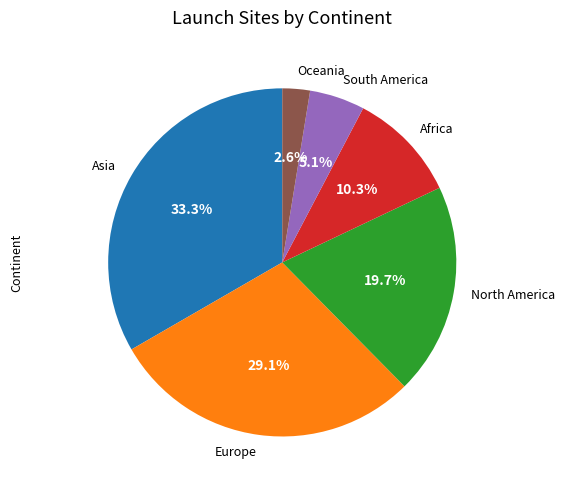

The Africa slice represents 10% of the pie. True or false?

True